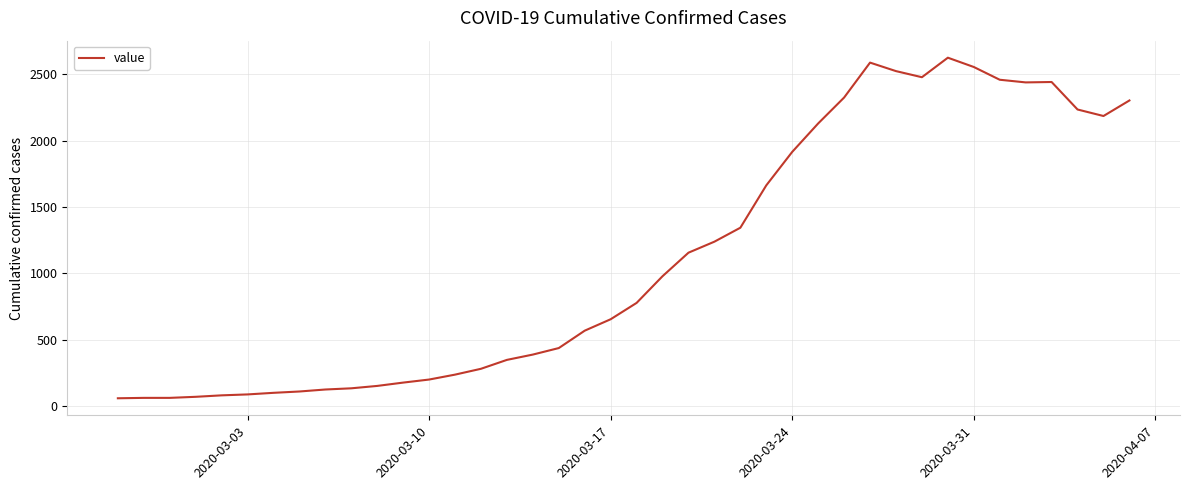

What is the greatest value displayed?

2624